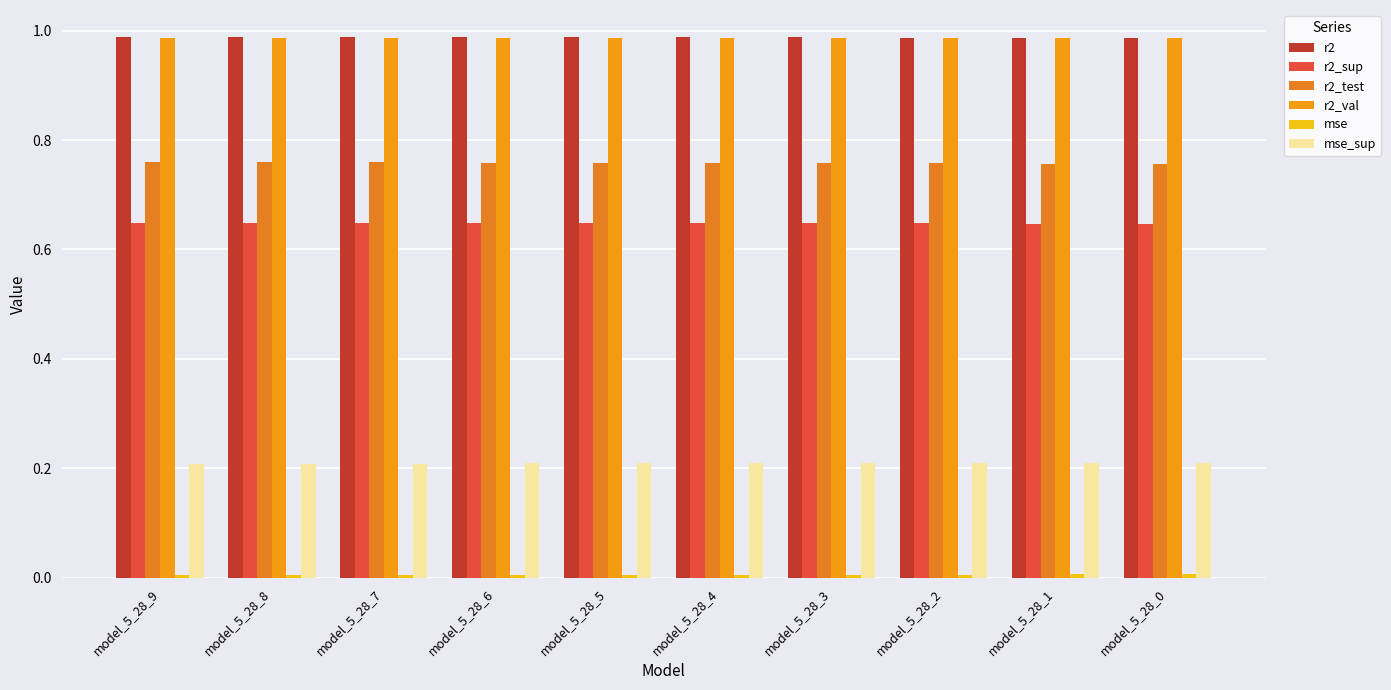

Are the bars grouped side by side (vs. stacked)?

Yes